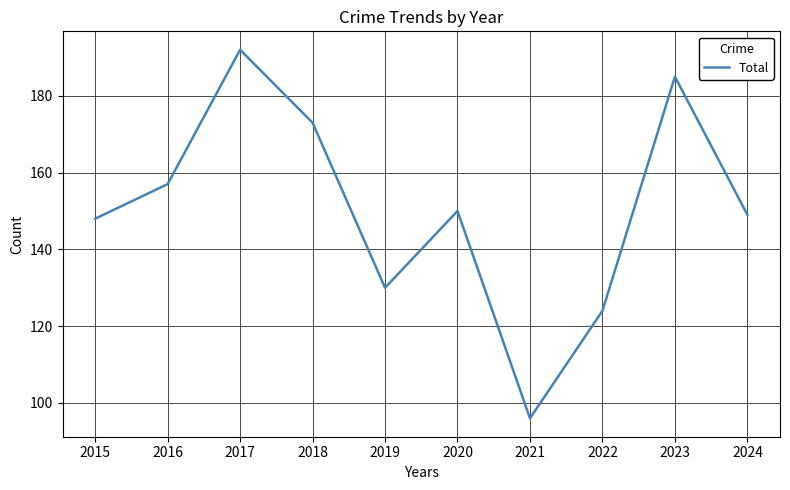

What is the sum of all values?

1504